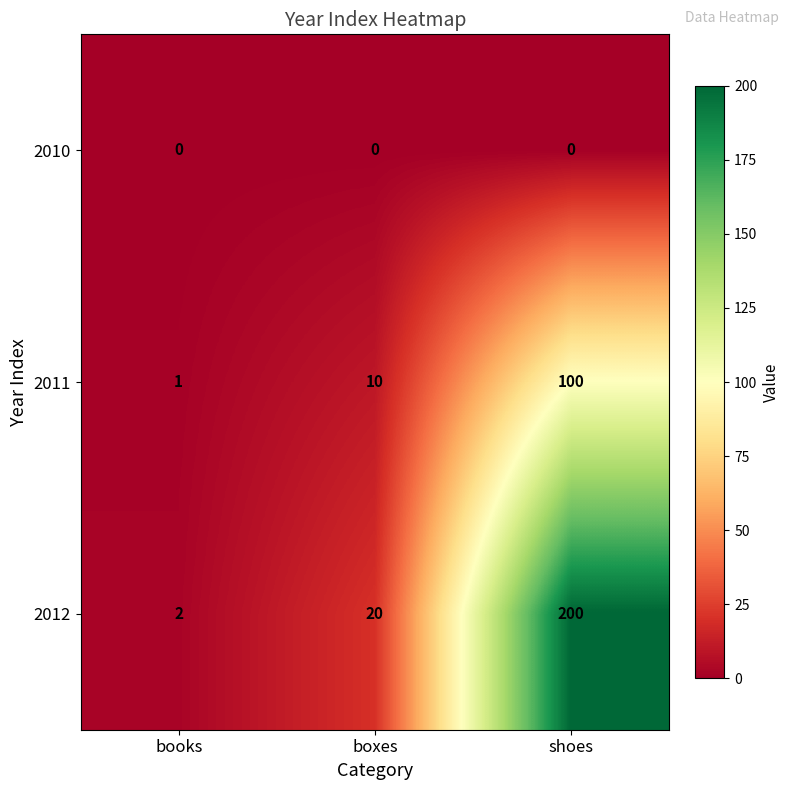

Which category has the highest value across all series?

shoes